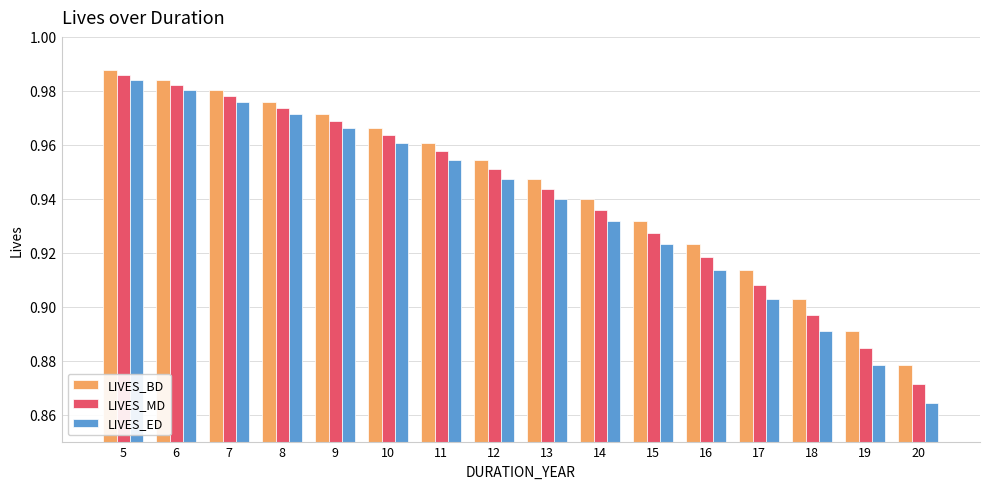

Which category has the lowest value in the LIVES_BD series?

20